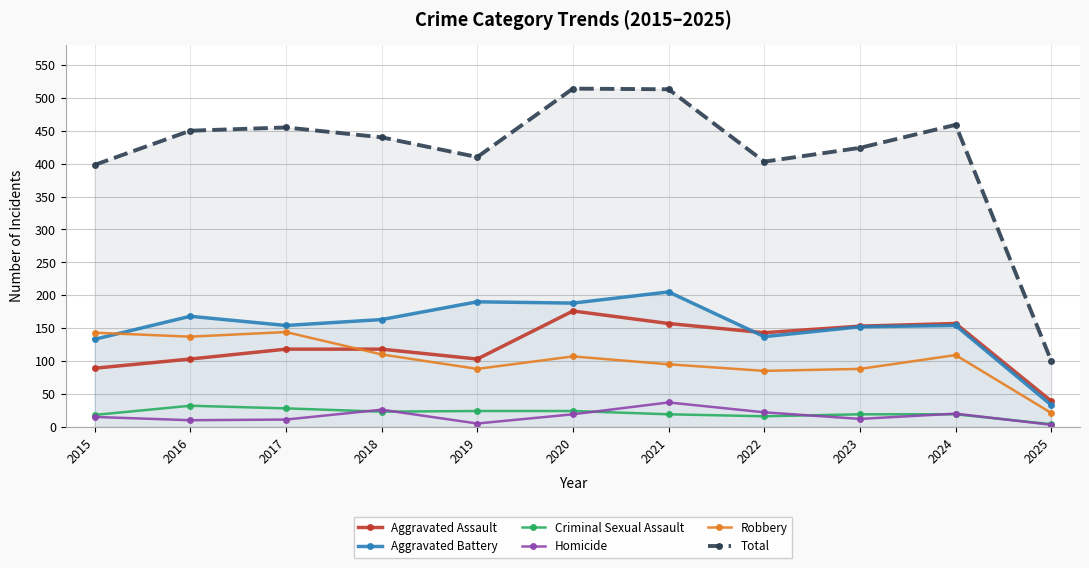

Is the value of Aggravated Battery at 2020 greater than the value of Aggravated Assault at 2021?

Yes